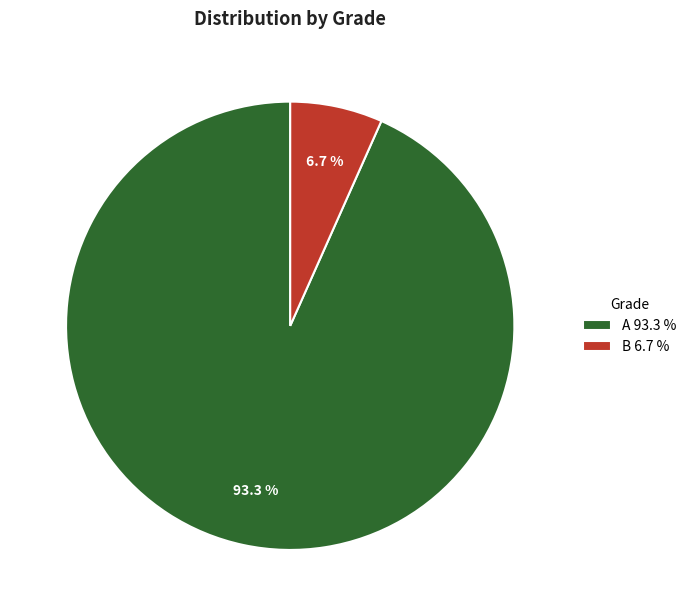

How many segments does this pie chart have?

2